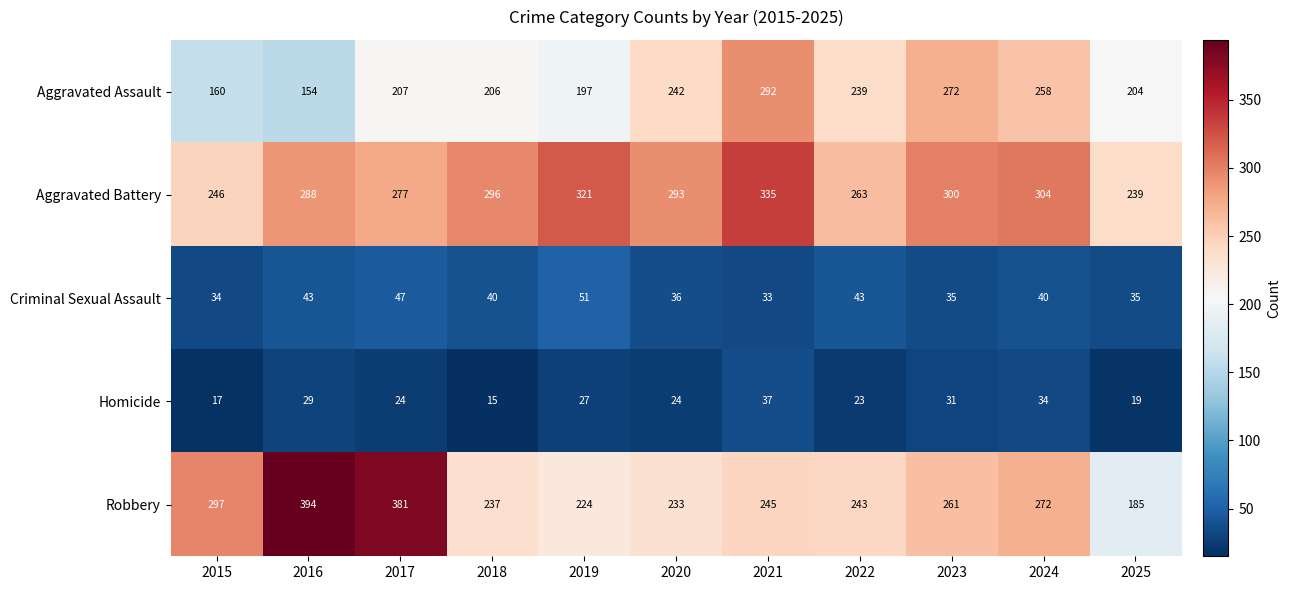

At how many categories does at least one series exceed 136?

11